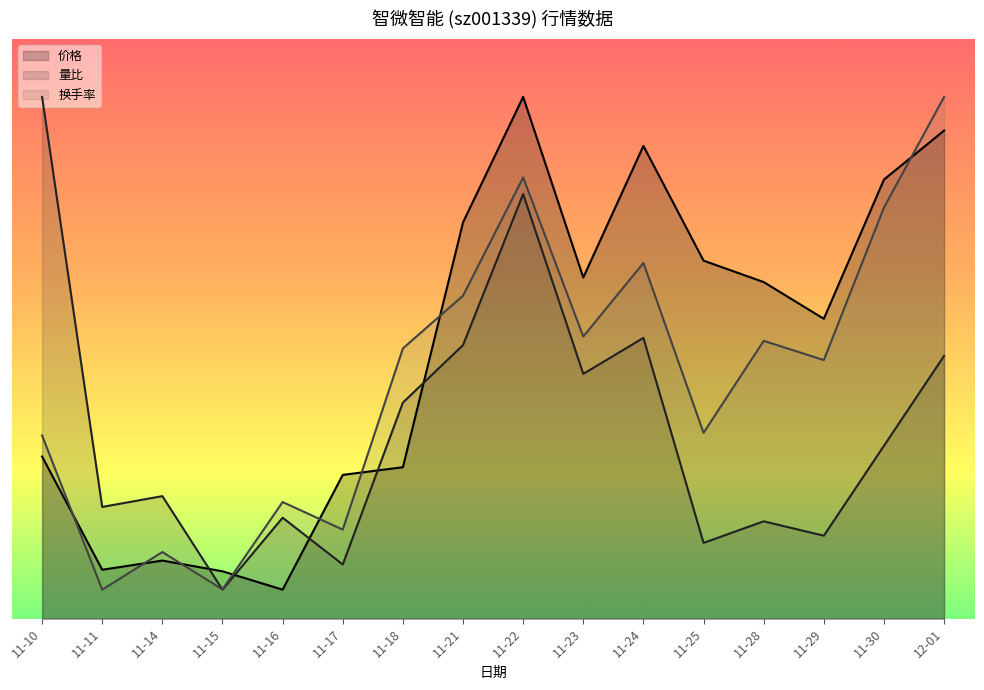

At how many categories does at least one series exceed 17?

9